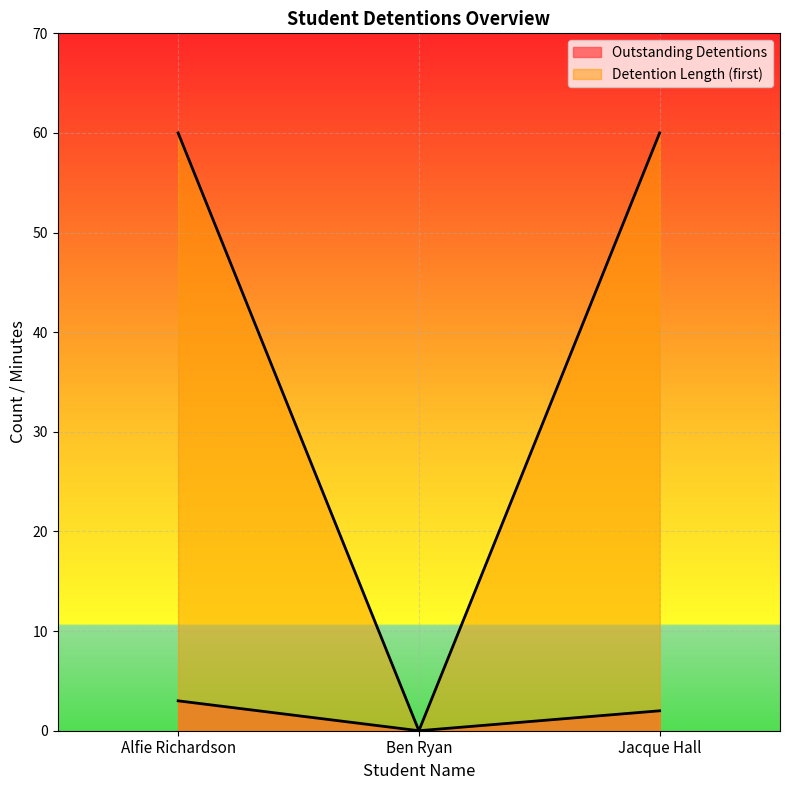

What is the total value across all series at Jacque Hall?

62